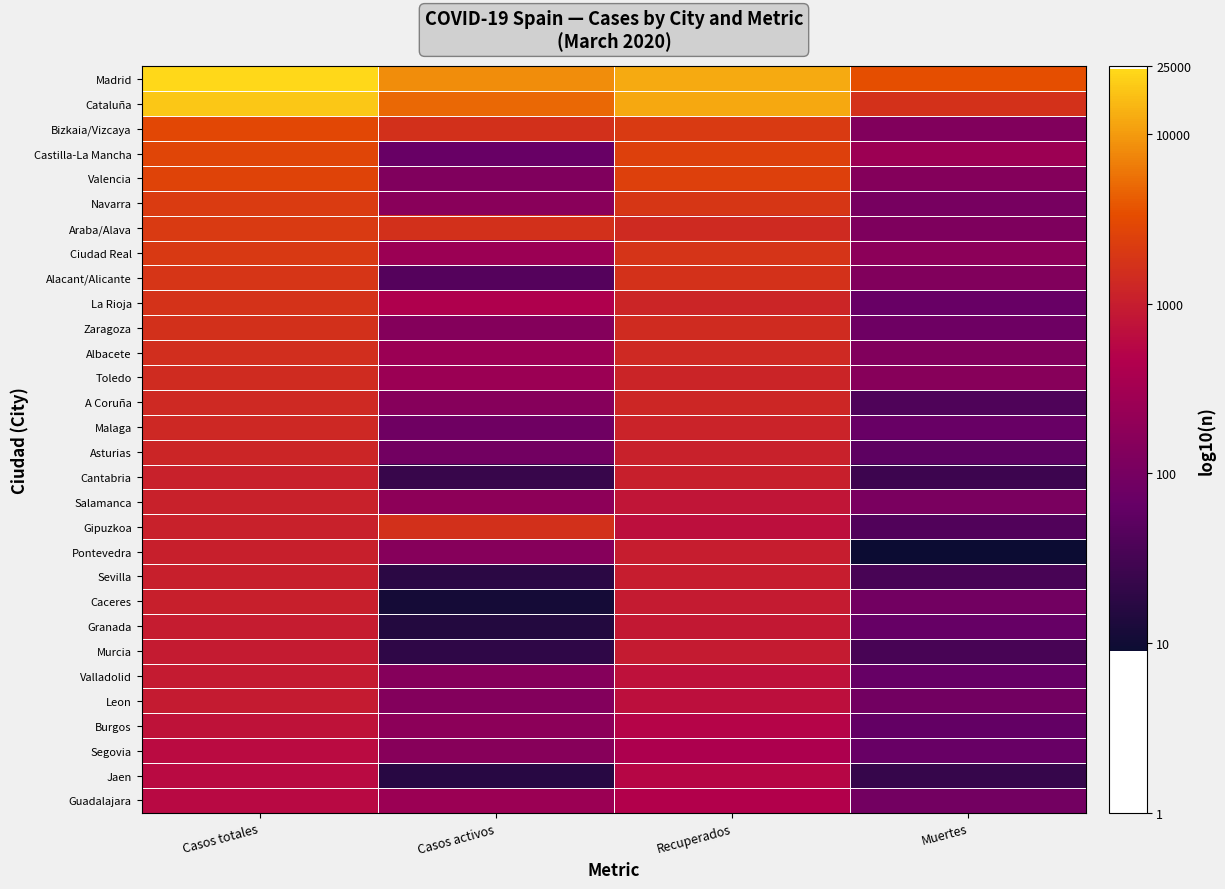

At which category does the chart reach its minimum across all series?

Muertes